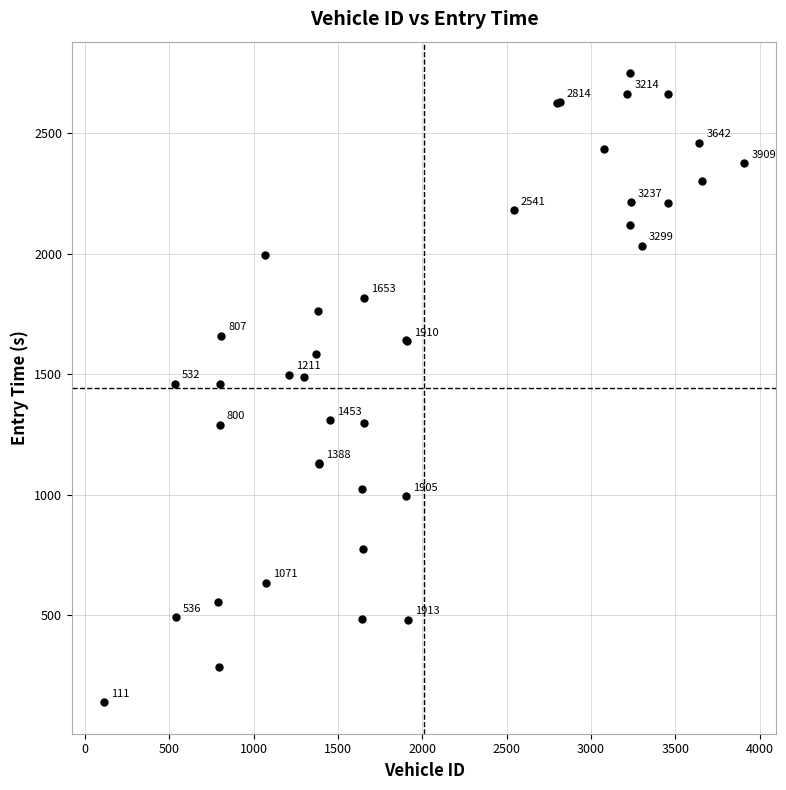

What Y value in the scatter plot is closest to 1444?

1459.1